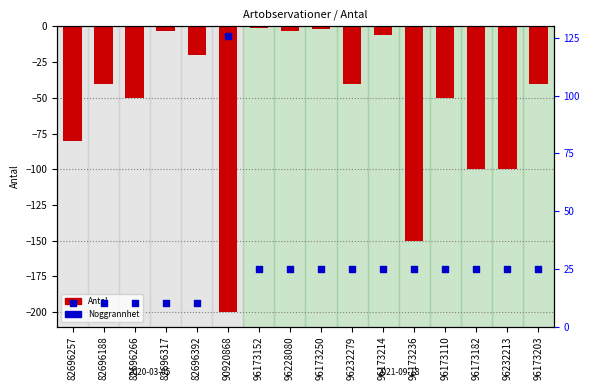

At which category is the sum across all series the highest?

96173152